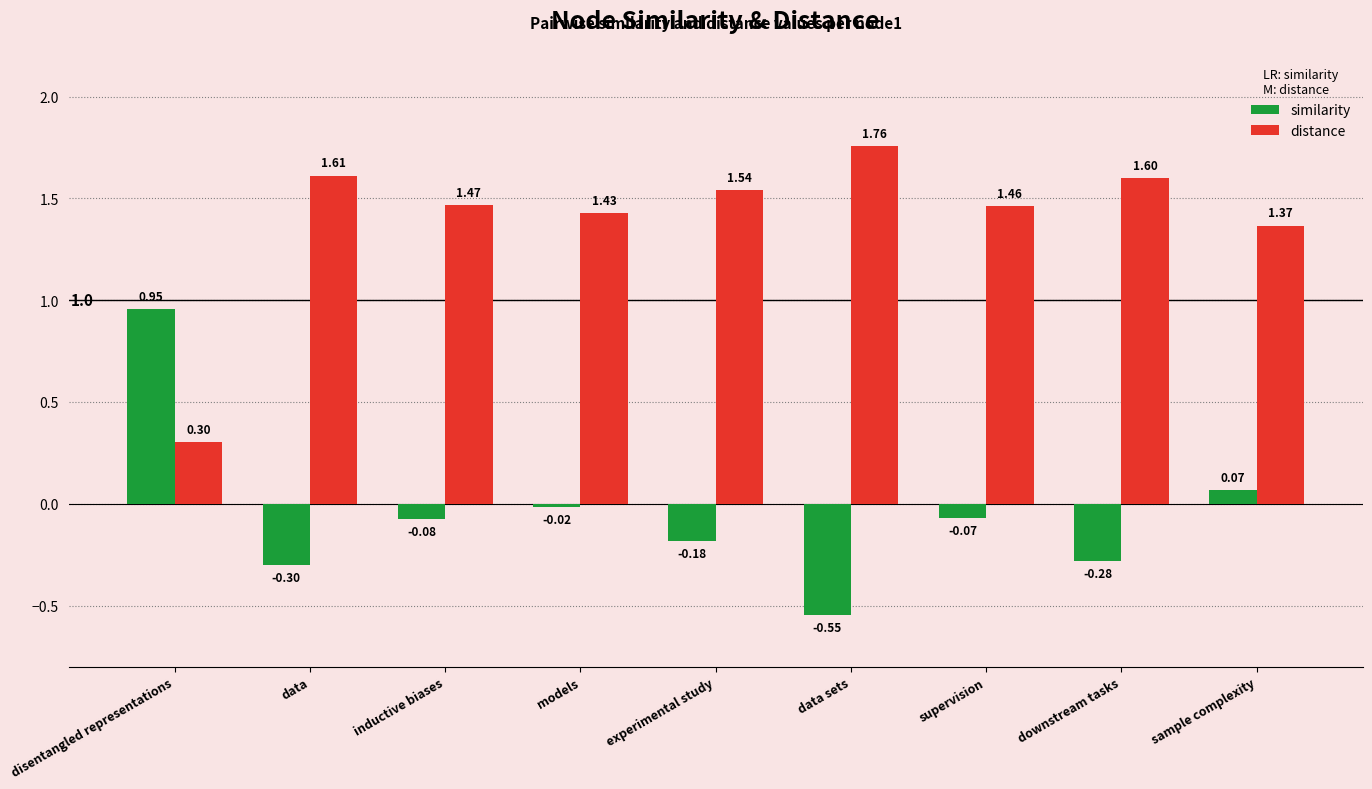

Rank the categories by similarity value from highest to lowest.

disentangled representations, sample complexity, models, supervision, inductive biases, experimental study, downstream tasks, data, data sets